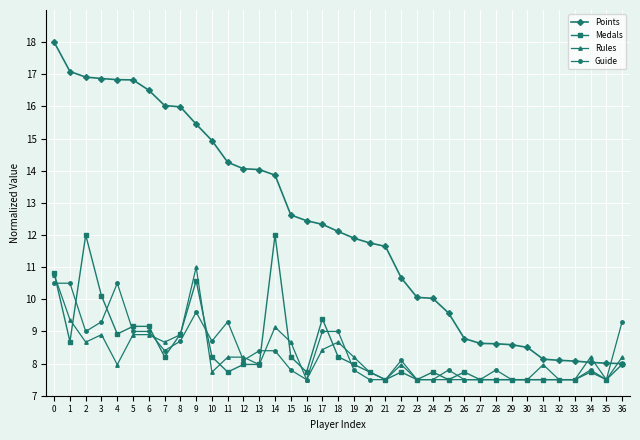

Is this an area chart (filled region under the line)?

No